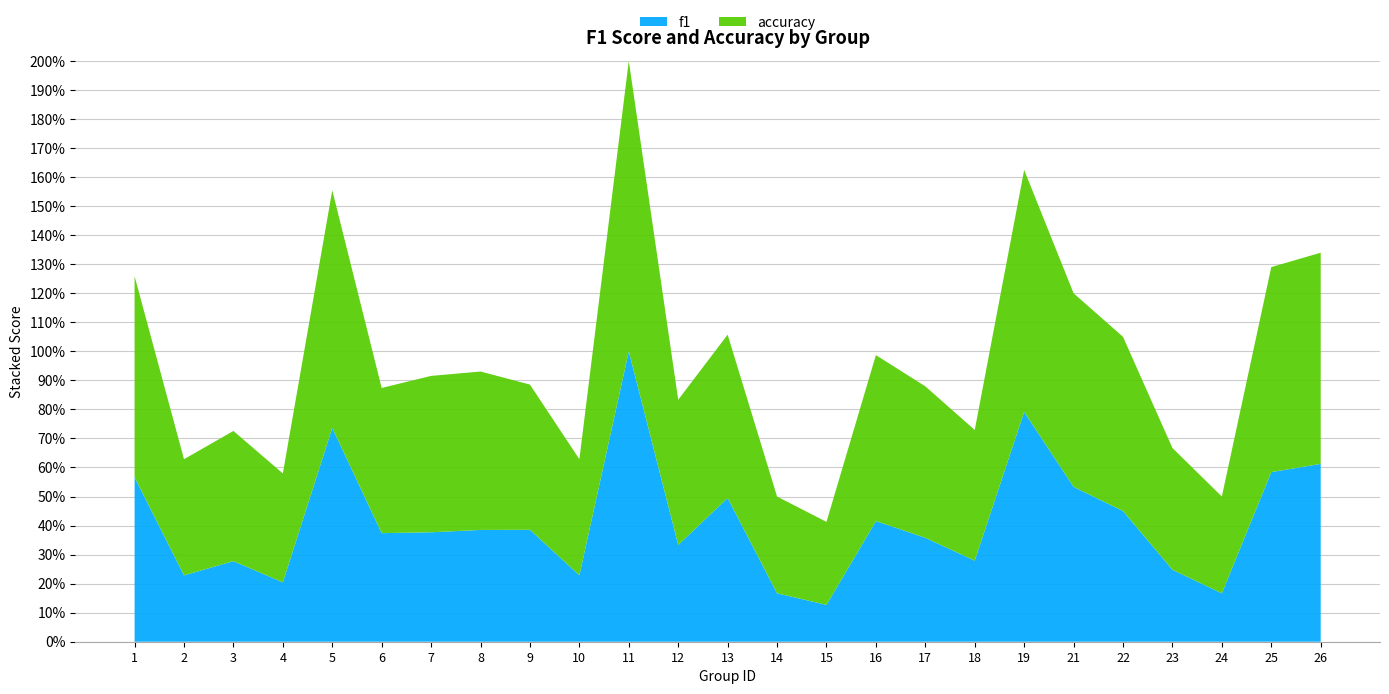

Reading left to right, list all the values displayed in this chart.

f1: 0.6	0.2	0.3	0.2	0.7	0.4	0.4	0.4	0.4	0.2	1.0	0.3	0.5	0.2	0.1	0.4	0.4	0.3	0.8	0.5	0.5	0.2	0.2	0.6	0.6
accuracy: 0.7	0.4	0.4	0.4	0.8	0.5	0.5	0.5	0.5	0.4	1.0	0.5	0.6	0.3	0.3	0.6	0.5	0.5	0.8	0.7	0.6	0.4	0.3	0.7	0.7